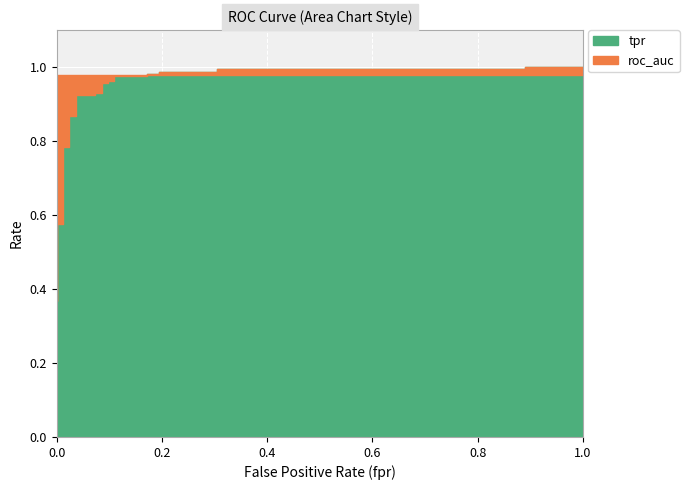

What is the difference between the maximum and minimum values in the tpr series?

0.6